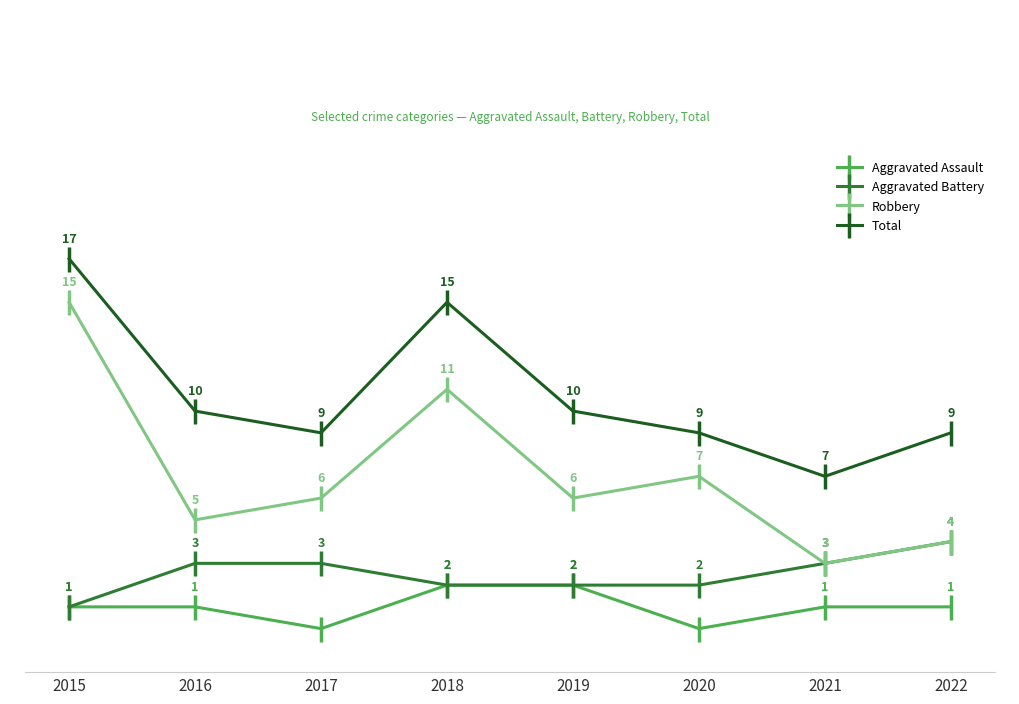

Which series has the largest total across all categories?

Total